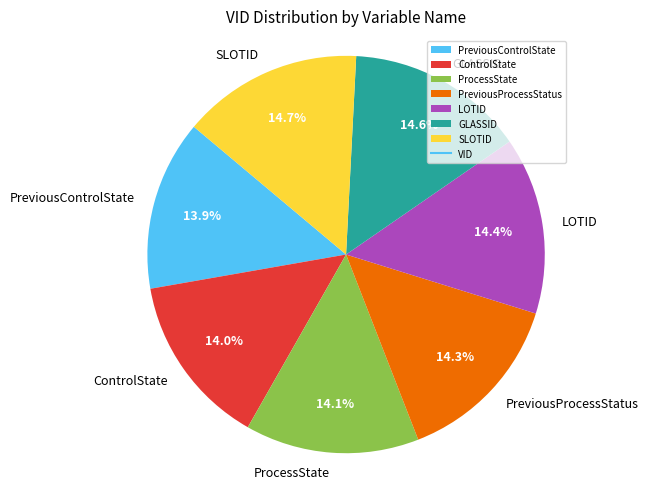

To the nearest percent, what is the difference between the largest and smallest slice percentages?

1%